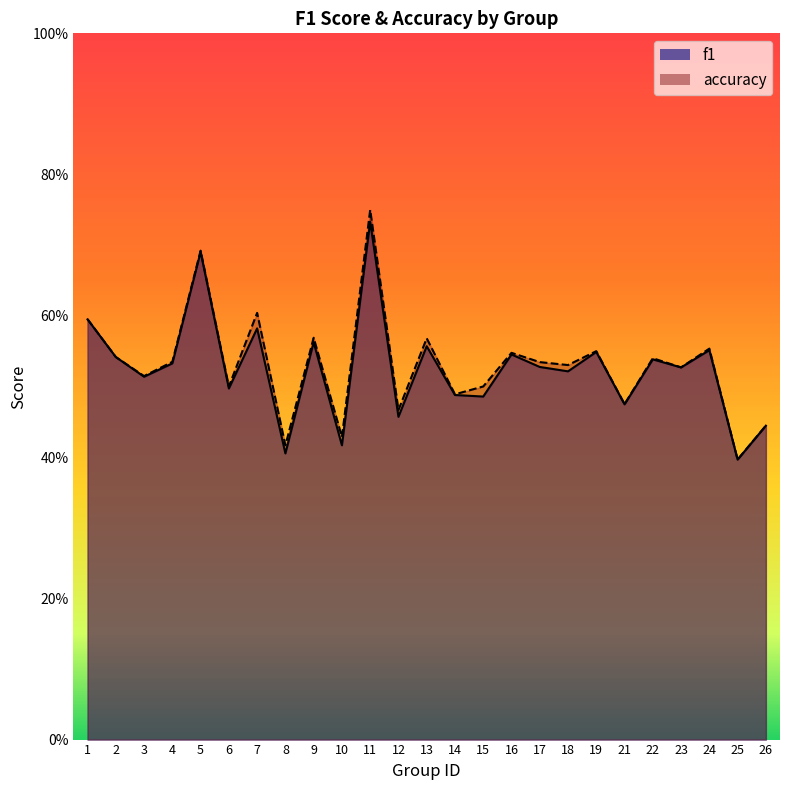

At which category is the sum across all series the highest?

11